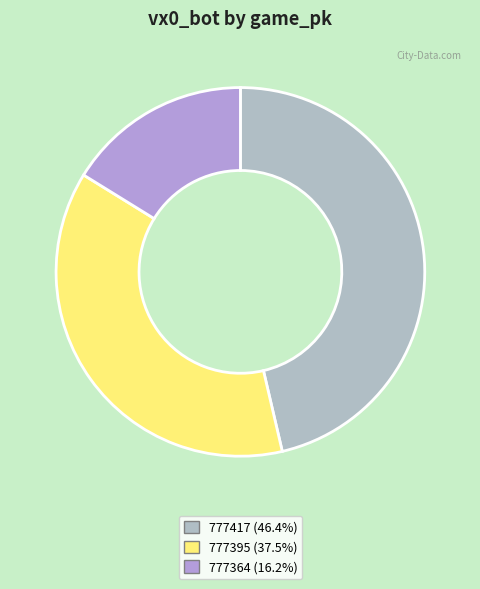

What is the change in value from 777417 to 777364?

-4.0